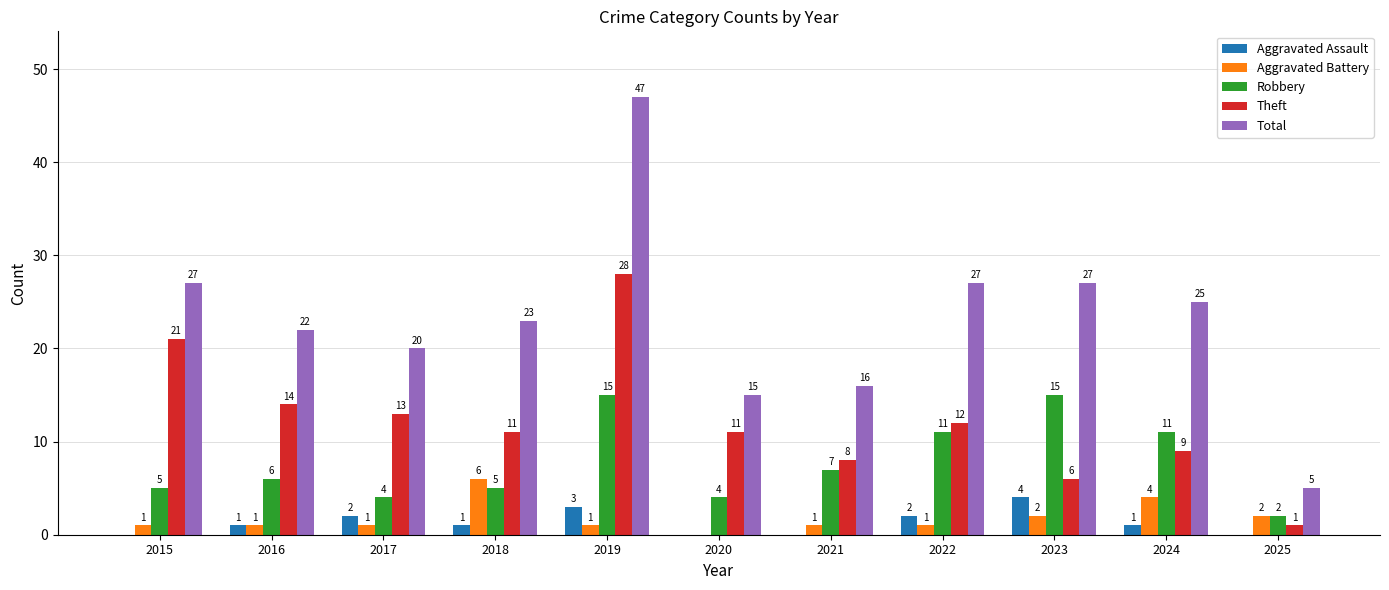

What is the total value across all series at 2017?

40